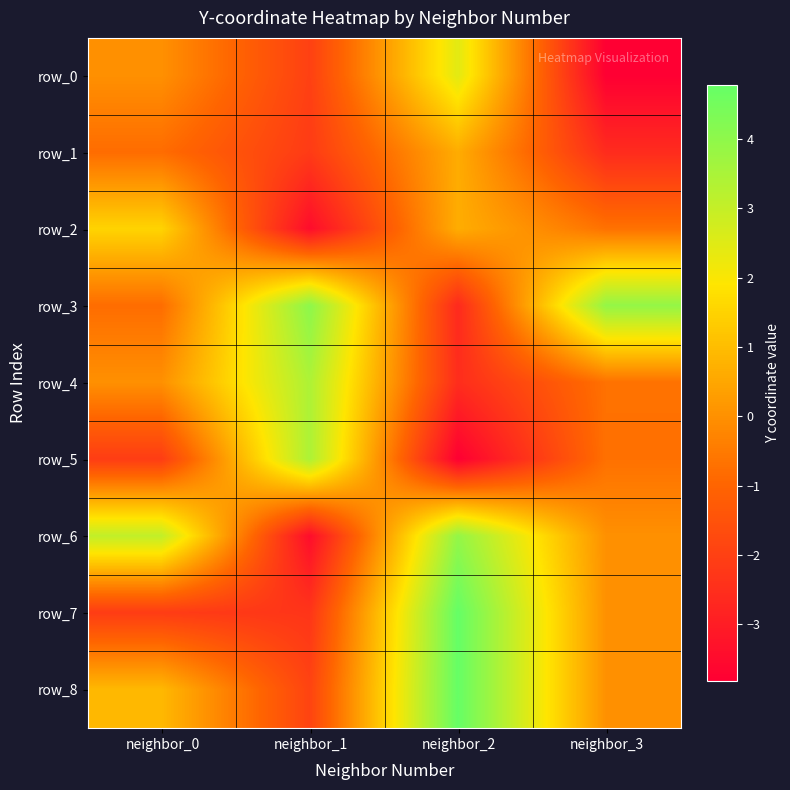

Rank the series at neighbor_3 from highest to lowest value.

row_3, row_6, row_7, row_8, row_4, row_2, row_5, row_1, row_0